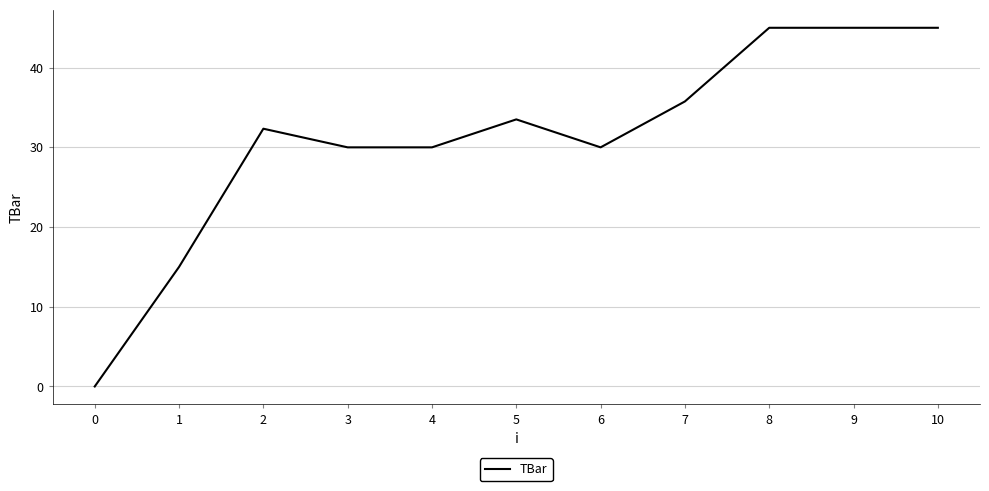

Is this an area chart (filled region under the line)?

No